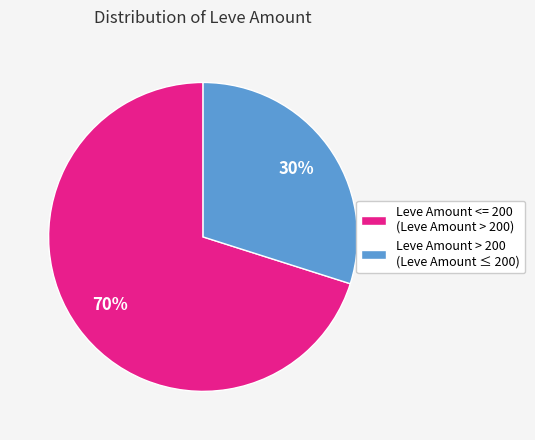

Count the number of slices in the pie.

2